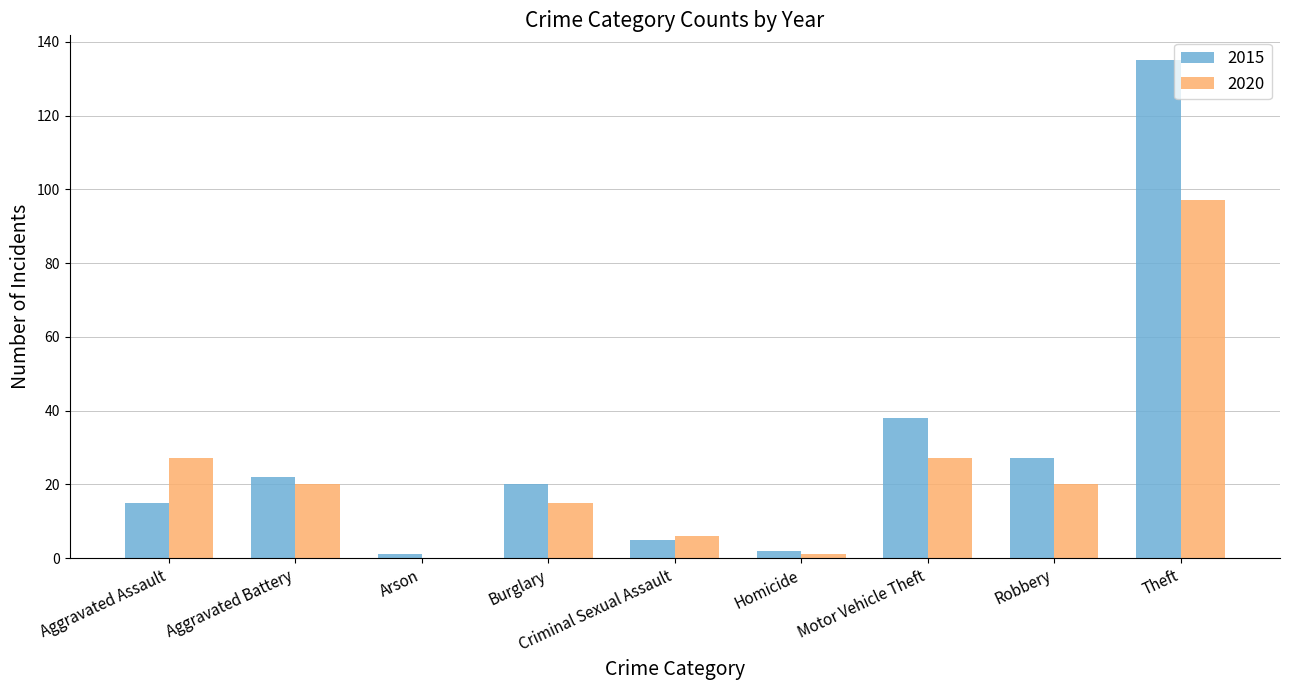

What is the sum of all 2020 values?

213